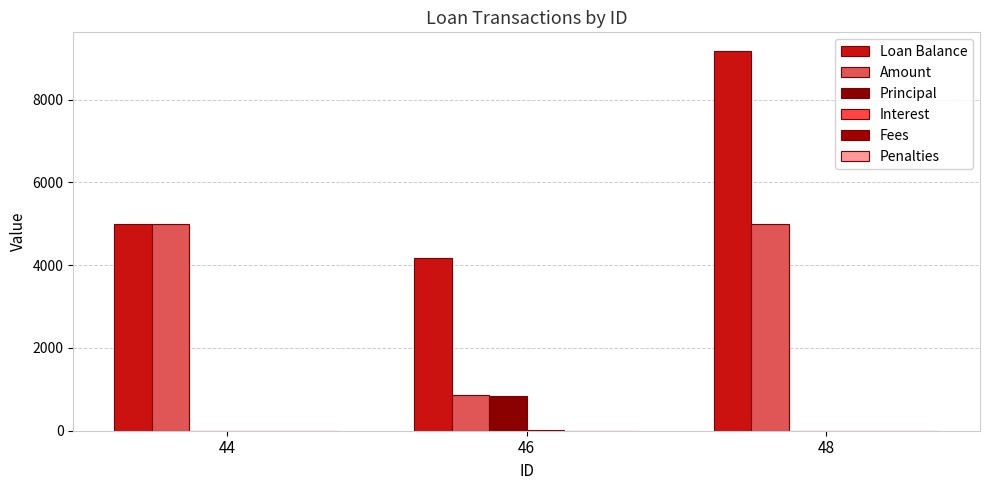

At which label does Amount reach its peak?

44